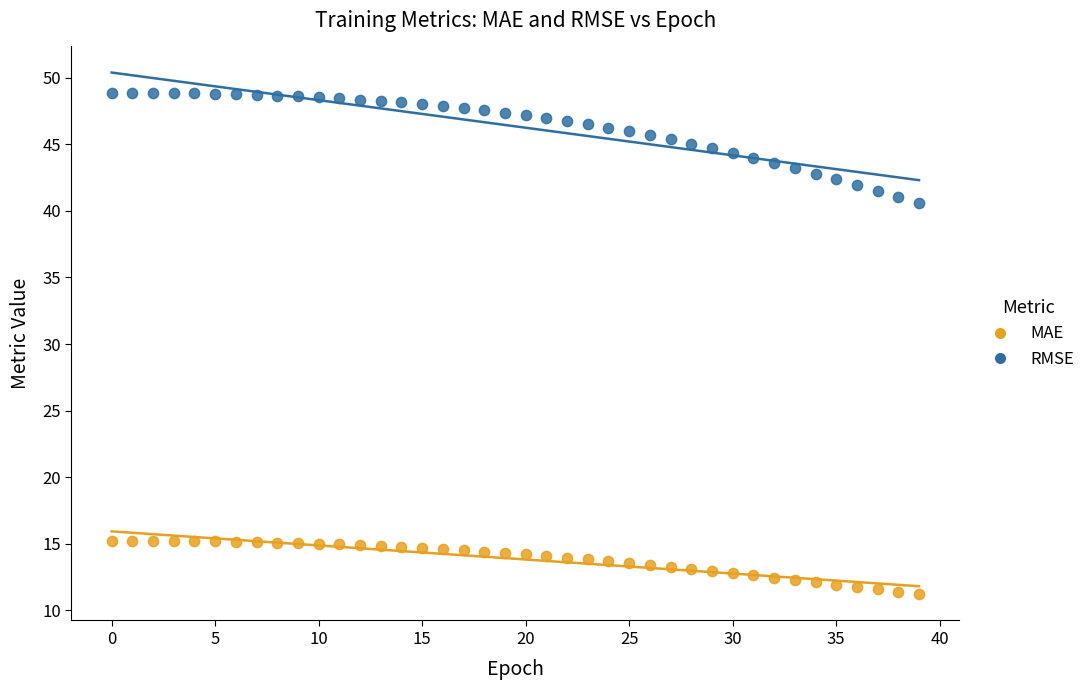

Which series reaches the minimum Y coordinate?

MAE